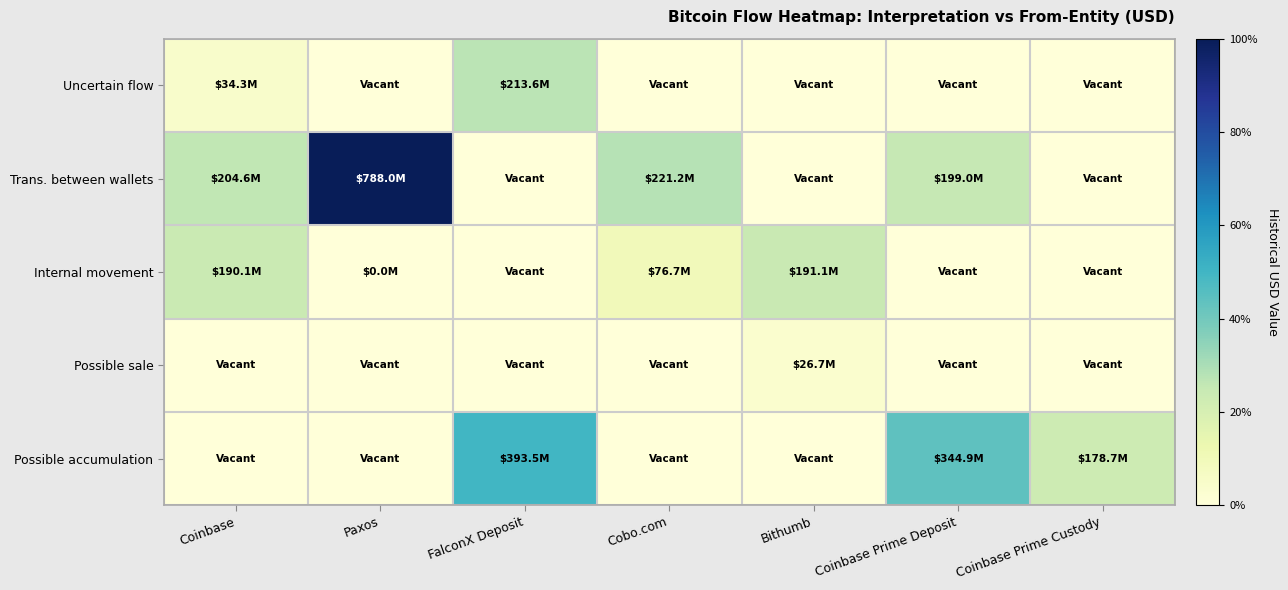

Reading left to right, extract all data points from this chart.

Uncertain flow: Coinbase=0.0	Paxos=0.0	FalconX Deposit=0.3	Cobo.com=0.0	Bithumb=0.0	Coinbase Prime Deposit=0.0	Coinbase Prime Custody=0.0
Trans. between wallets: Coinbase=0.3	Paxos=1.0	FalconX Deposit=0.0	Cobo.com=0.3	Bithumb=0.0	Coinbase Prime Deposit=0.3	Coinbase Prime Custody=0.0
Internal movement: Coinbase=0.2	Paxos=0.0	FalconX Deposit=0.0	Cobo.com=0.1	Bithumb=0.2	Coinbase Prime Deposit=0.0	Coinbase Prime Custody=0.0
Possible sale: Coinbase=0.0	Paxos=0.0	FalconX Deposit=0.0	Cobo.com=0.0	Bithumb=0.0	Coinbase Prime Deposit=0.0	Coinbase Prime Custody=0.0
Possible accumulation: Coinbase=0.0	Paxos=0.0	FalconX Deposit=0.5	Cobo.com=0.0	Bithumb=0.0	Coinbase Prime Deposit=0.4	Coinbase Prime Custody=0.2